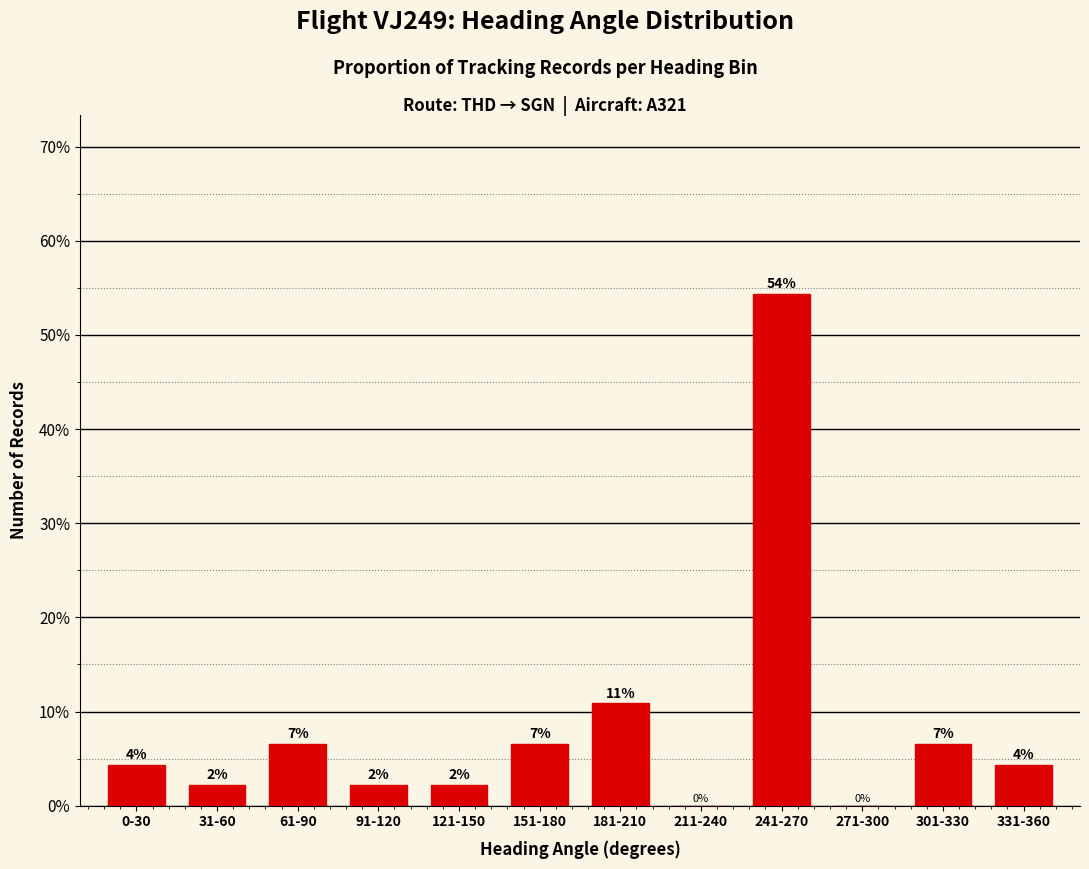

What is the average value?

8.3